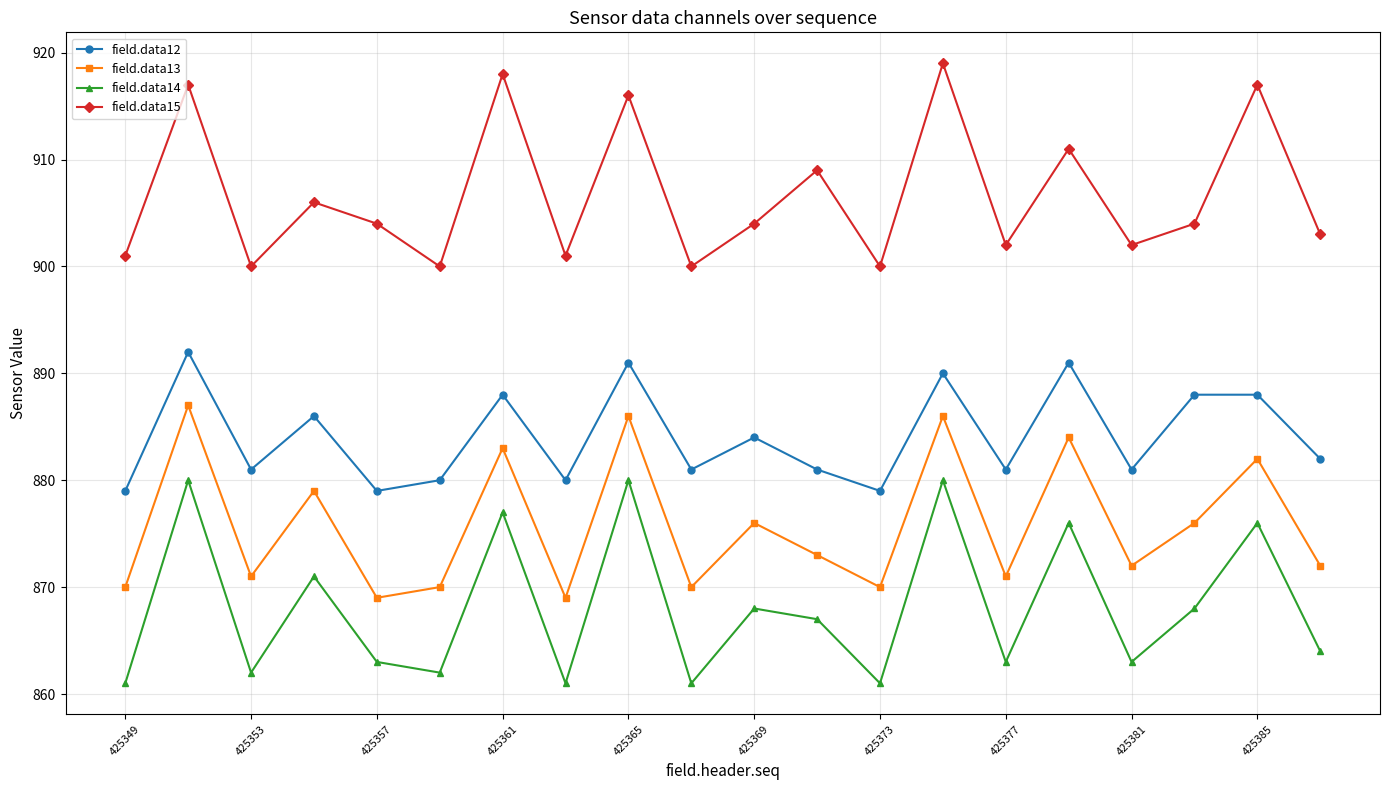

What is the sum of all field.data12 values?

17682